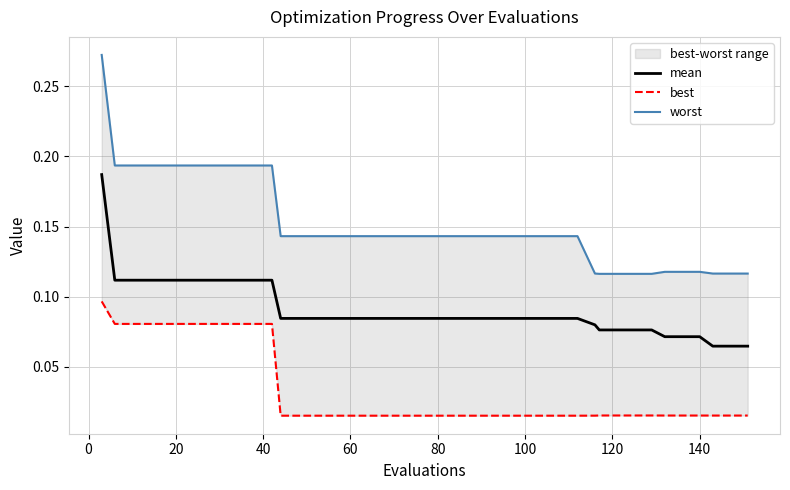

True or false: best and mean cross at least once.

False